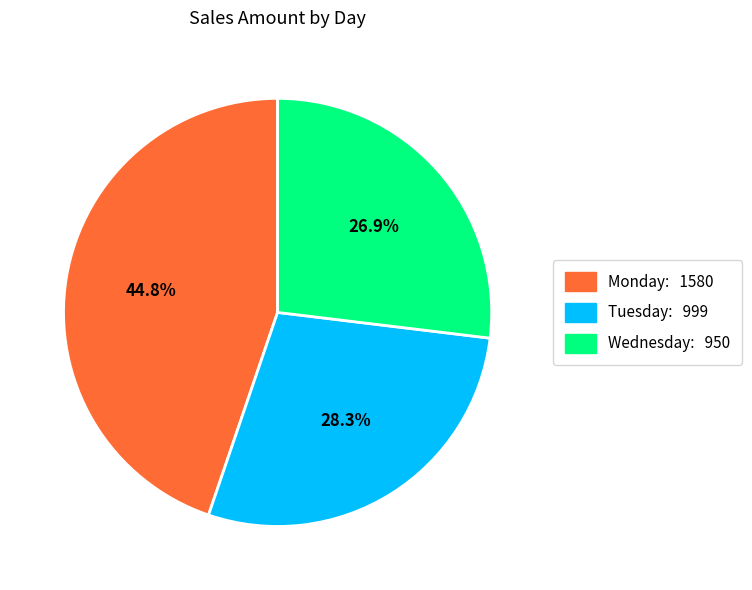

Combined, what portion of the pie is Tuesday and Wednesday?

55.2%